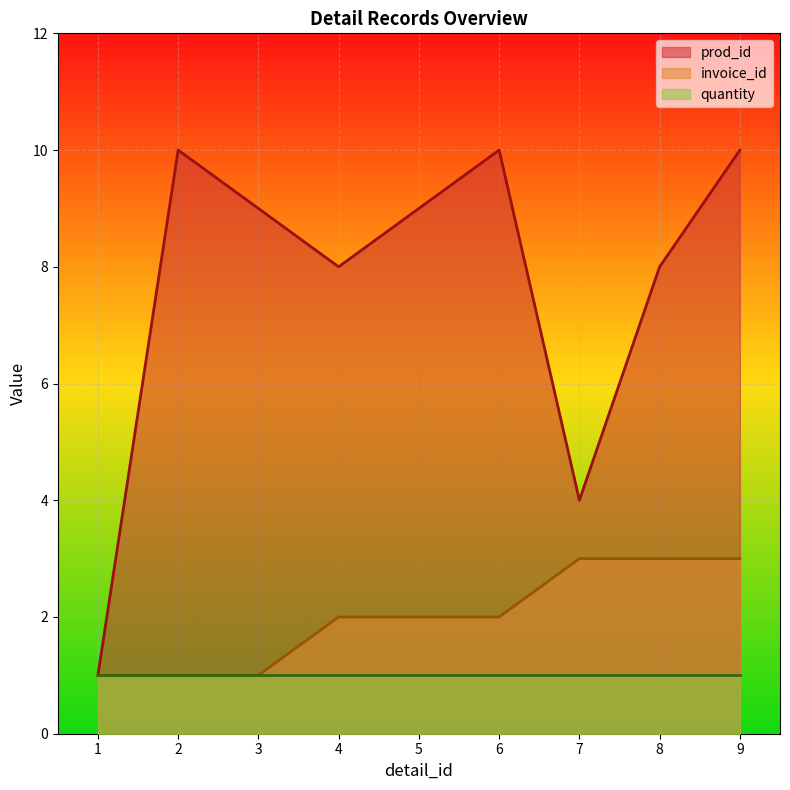

What is the difference between the highest and lowest values at 9?

9